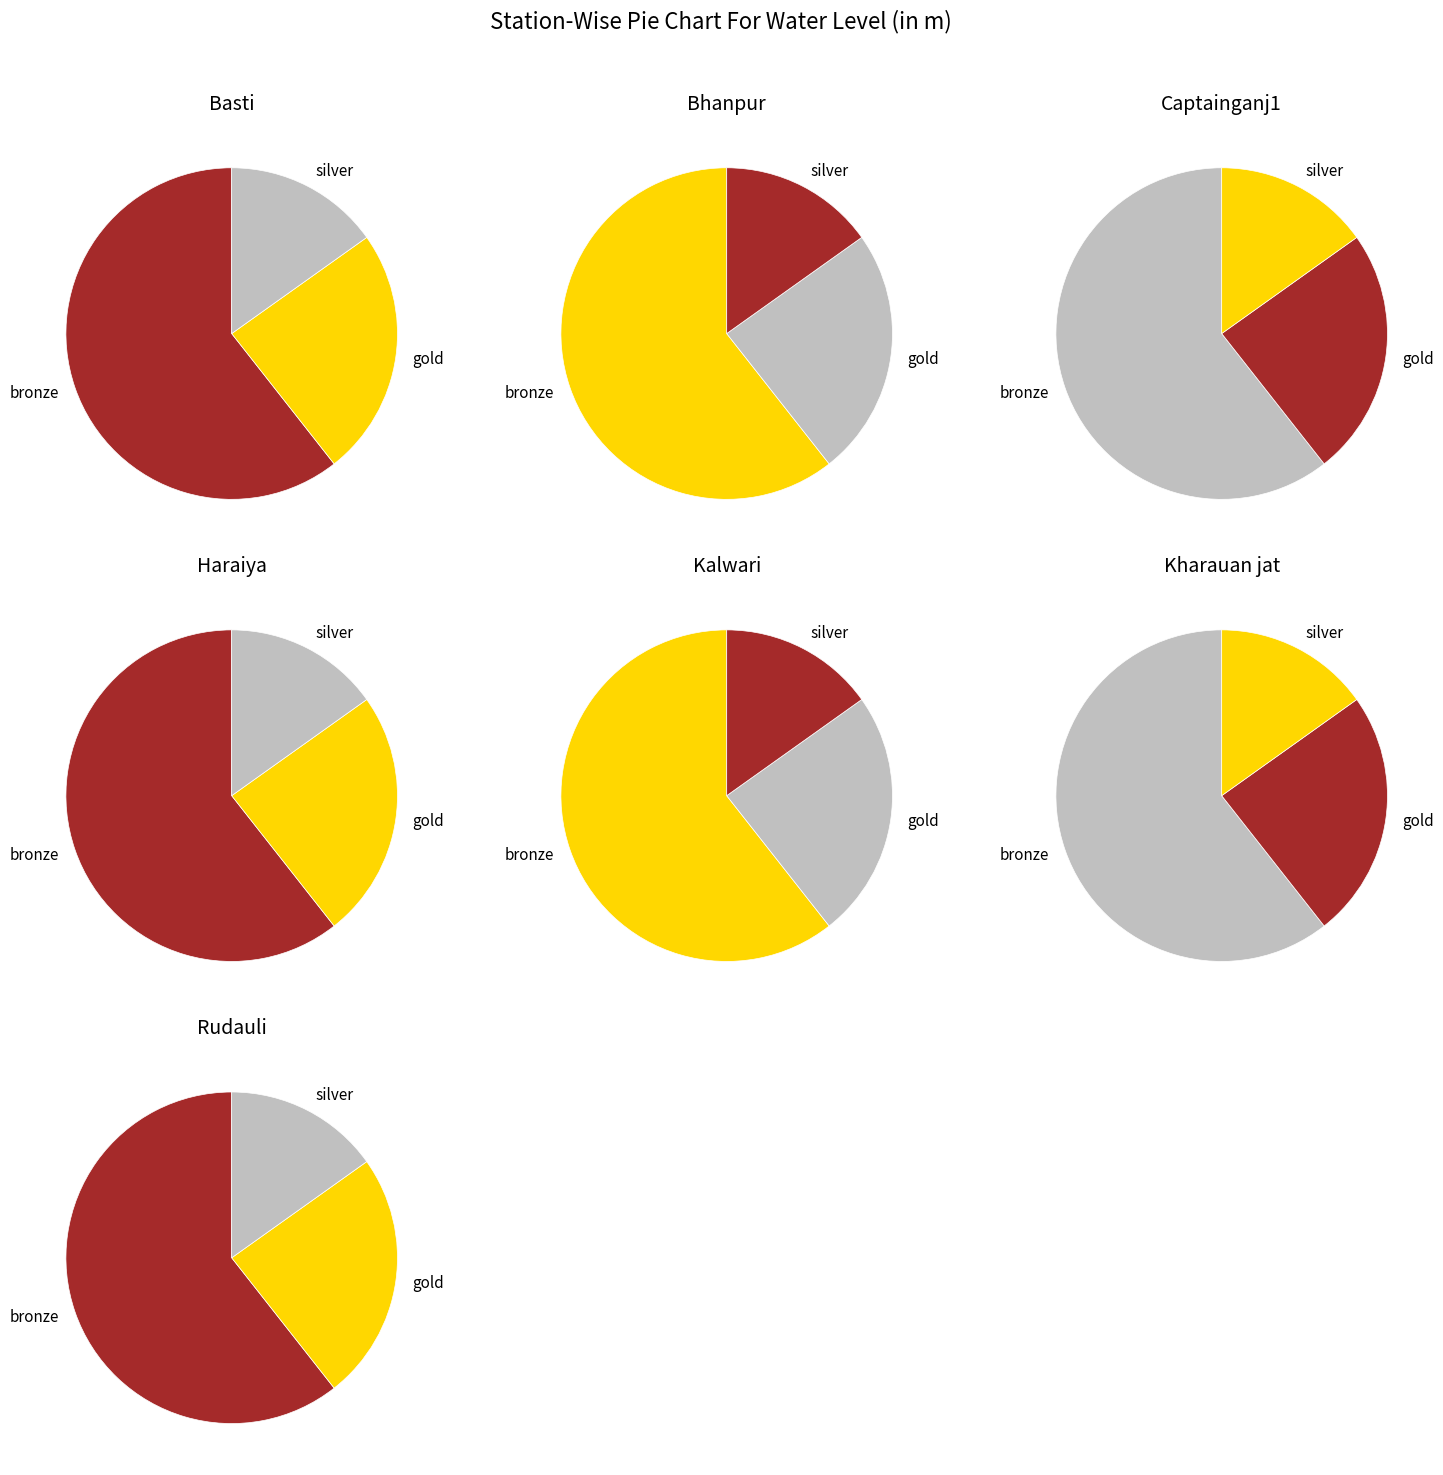

To the nearest percent, what portion does Kharauan jat represent?

11%